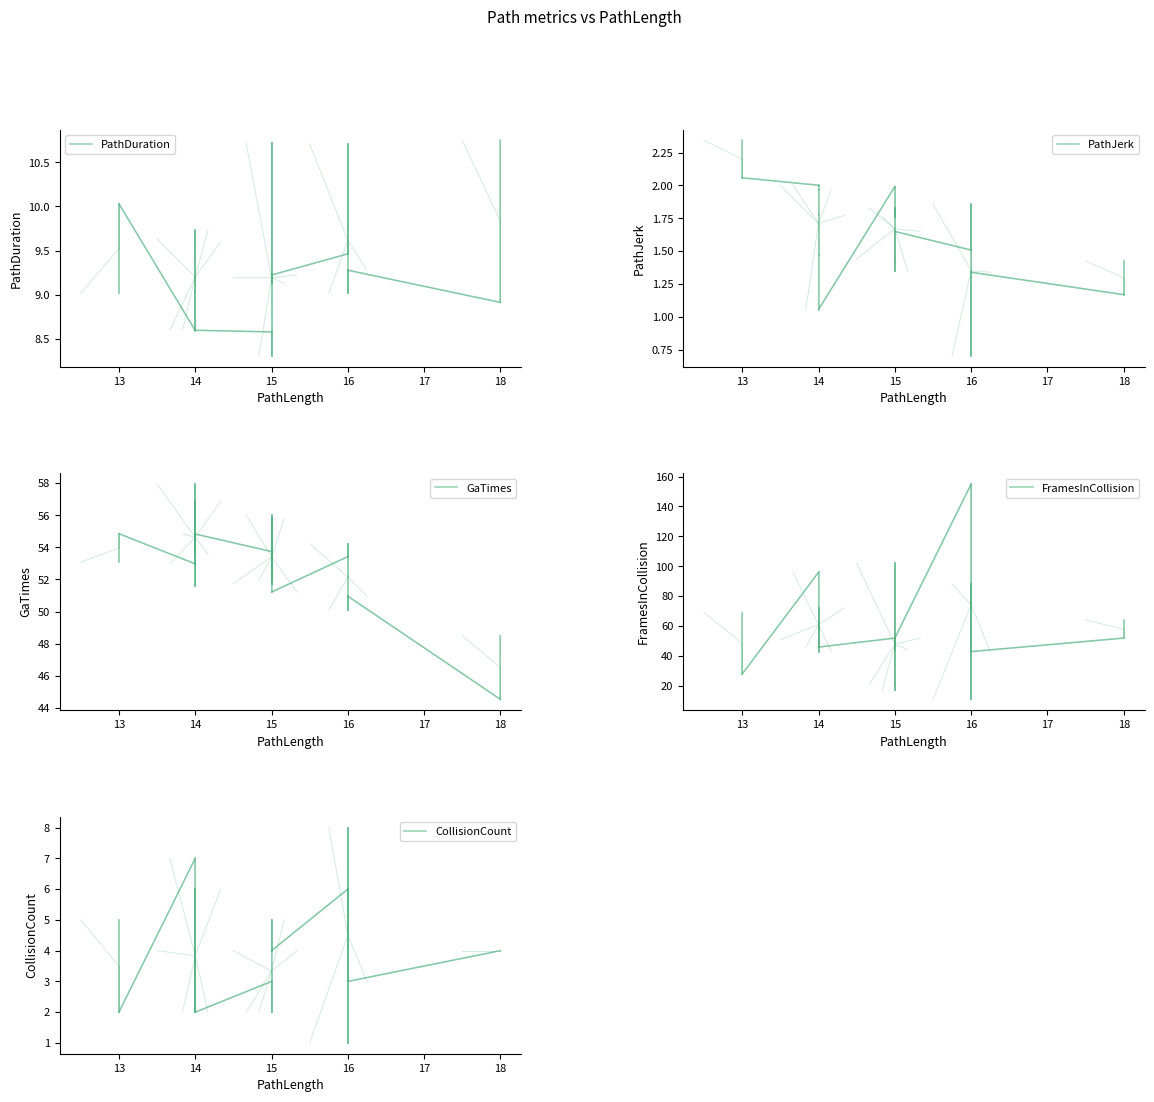

What is the lowest value of the FramesInCollision series?

28.0